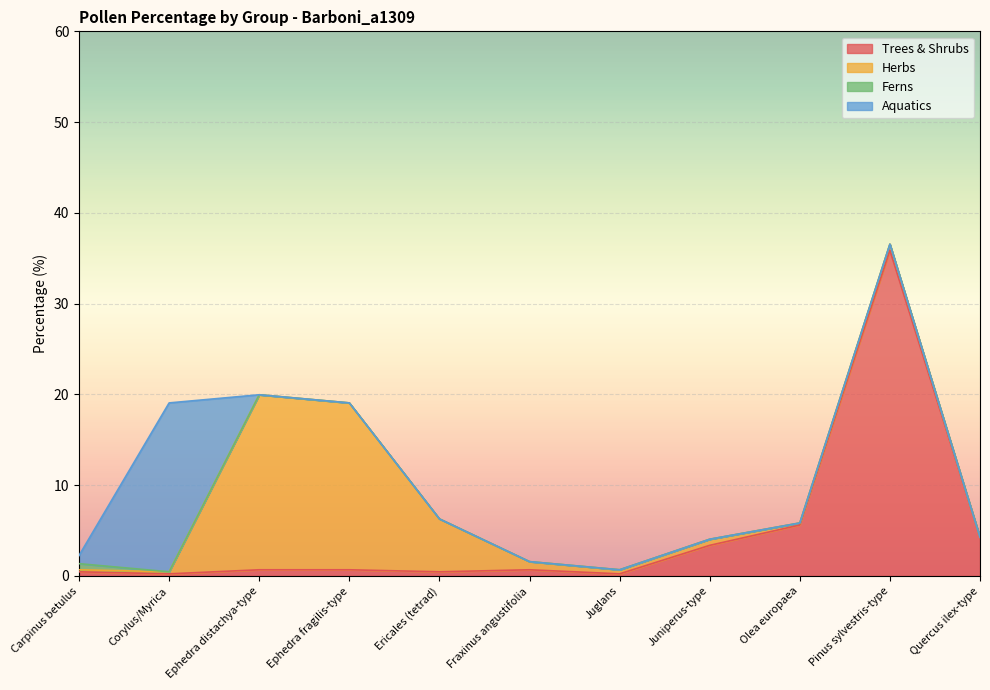

Between Juglans and Juniperus-type, which series saw the biggest shift?

Trees & Shrubs